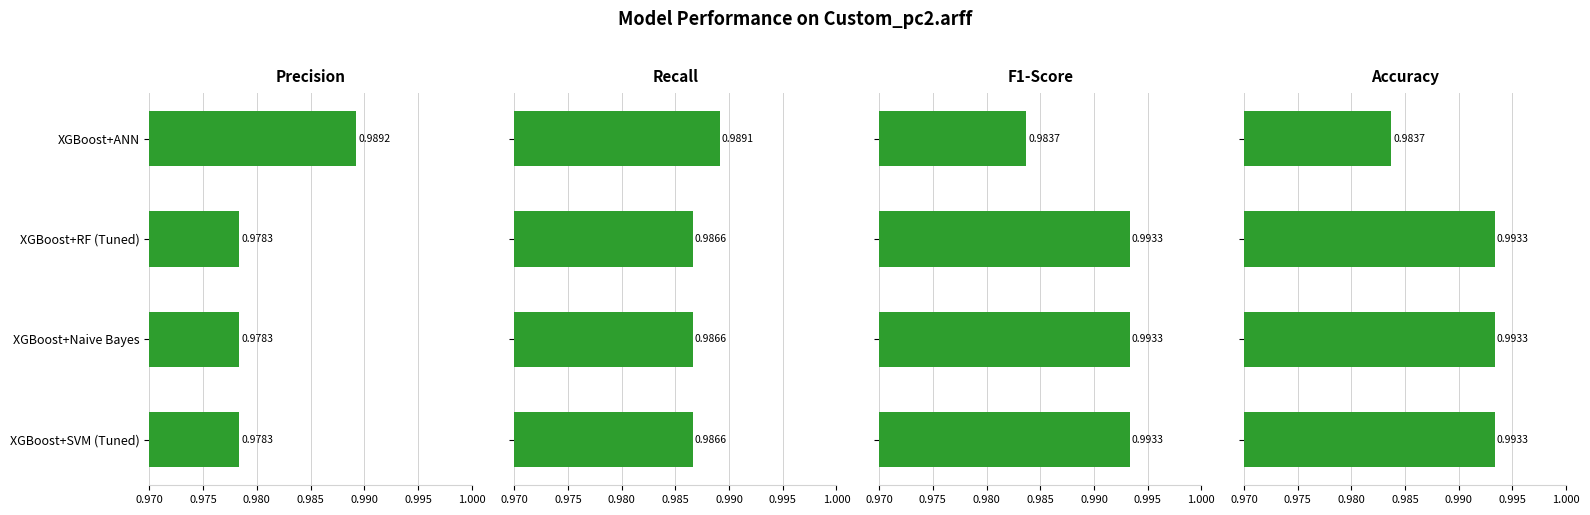

The Accuracy series shows 1.5 at XGBoost+SVM (Tuned). True or false?

False